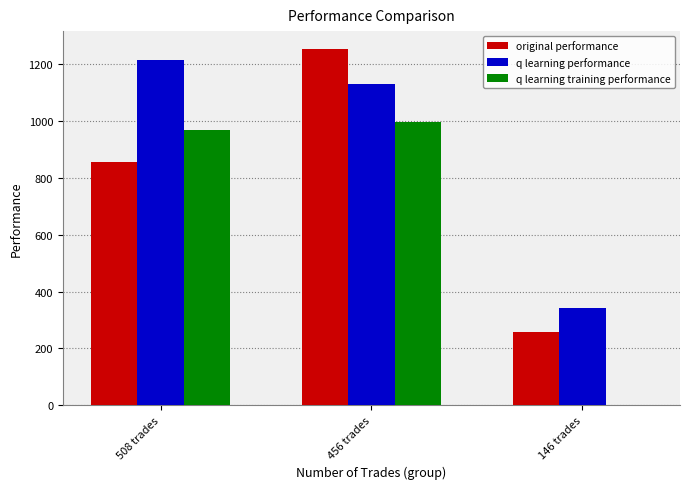

The value of original performance at 508 trades is 1316.0. True or false?

False